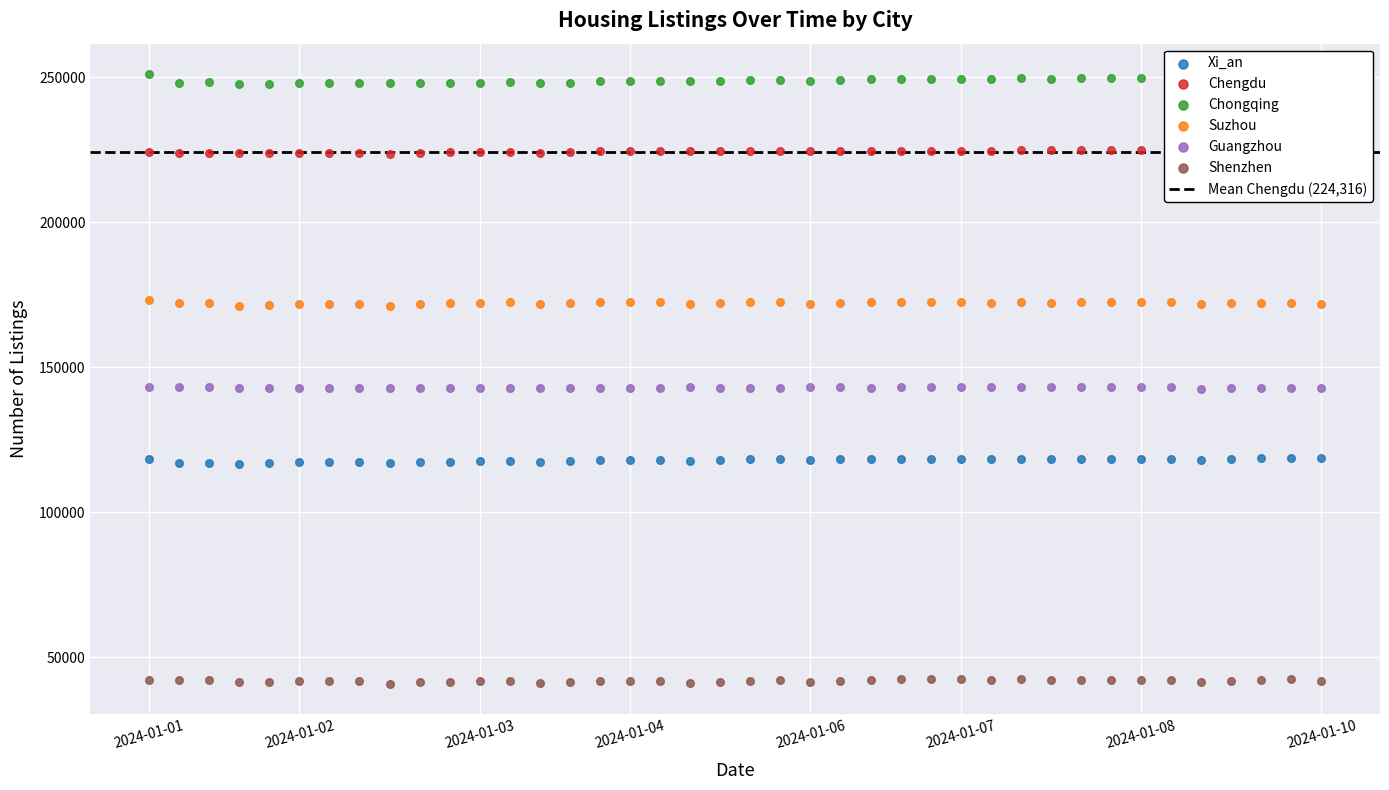

Is the value of Shenzhen at 2024-01-01 greater than the value of Xi_an at 2024-01-04?

No